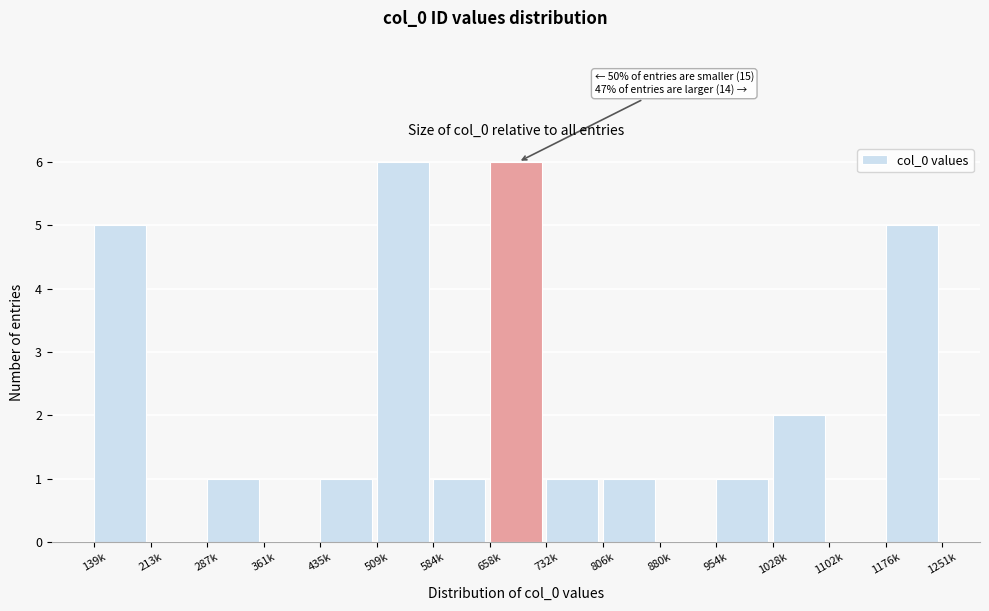

Reading left to right, what are all the values shown in this chart?

139k=5	213k=0	287k=1	361k=0	435k=1	509k=6	584k=1	658k=6	732k=1	806k=1	880k=0	954k=1	1028k=2	1102k=0	1176k=5